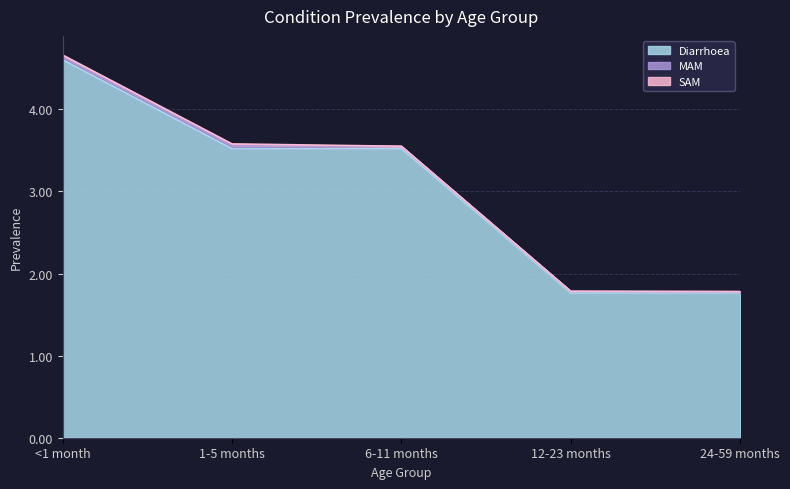

At which category is the sum across all series the highest?

<1 month